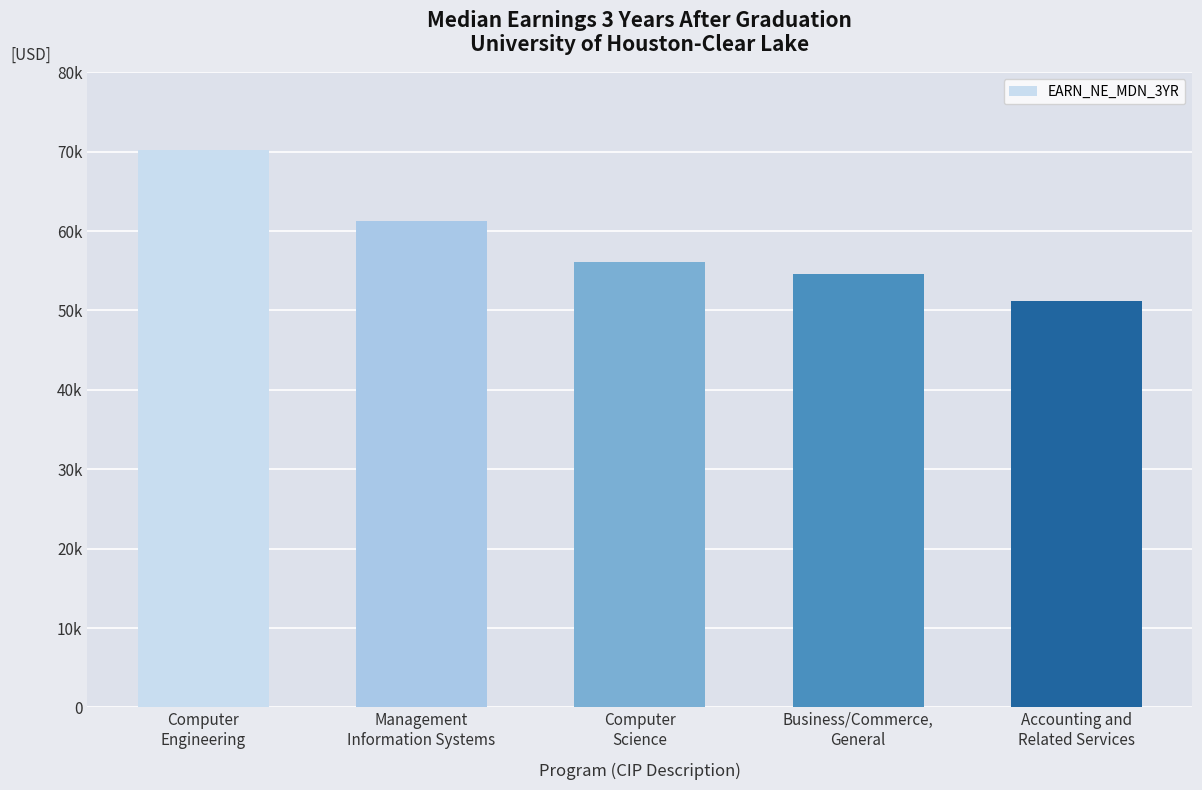

What is the change in value from Business/Commerce,
General to Accounting and
Related Services?

-3366